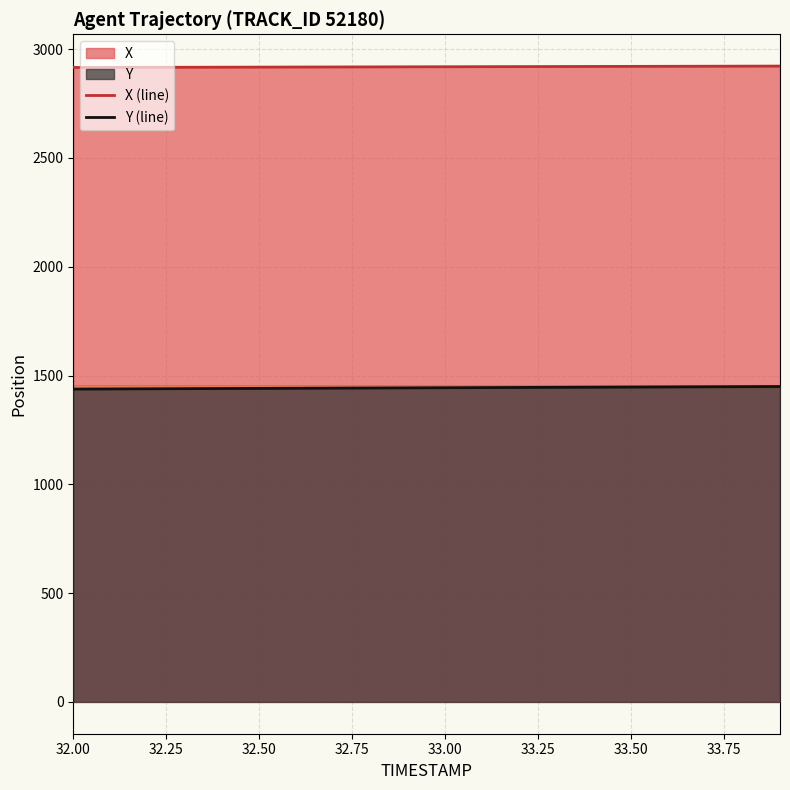

True or false: Y (line) has more than 1 interior local peaks.

False